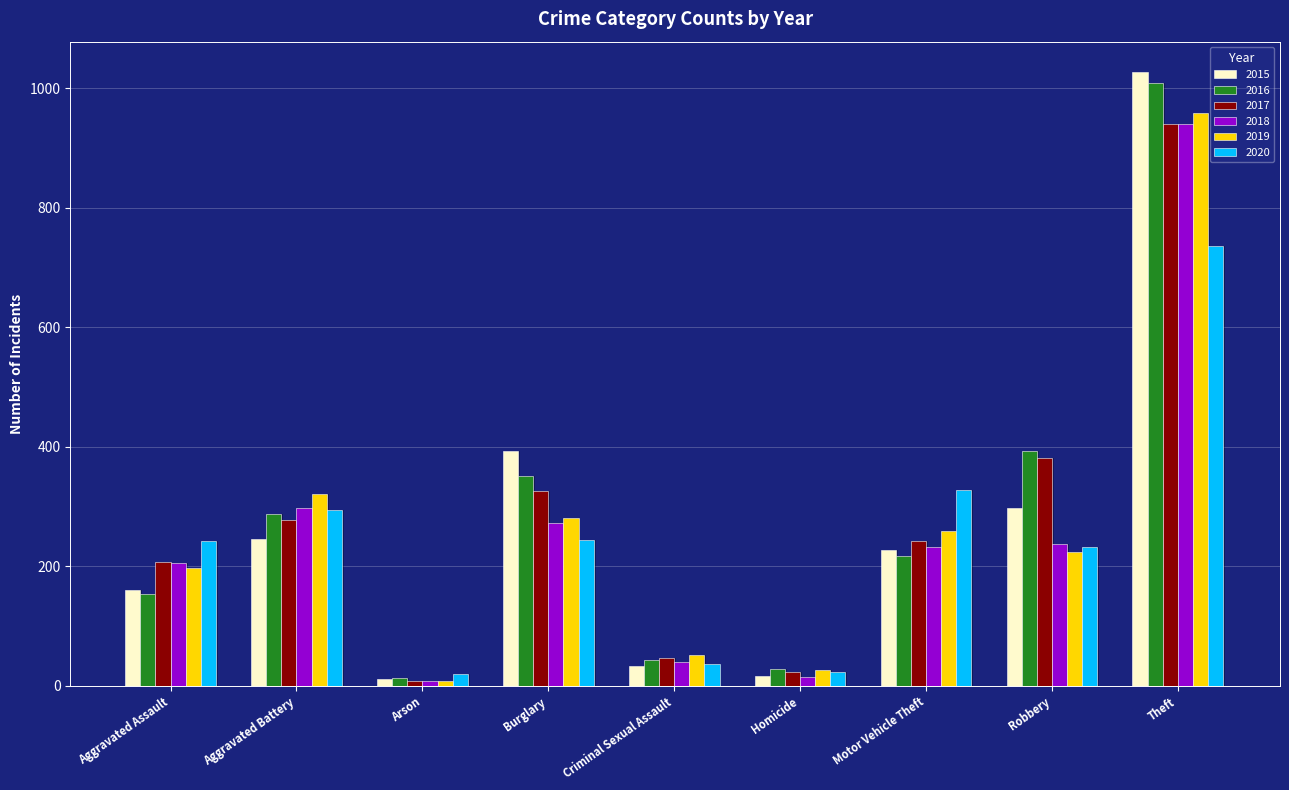

List the labels in order of 2019 value, smallest first.

Arson, Homicide, Criminal Sexual Assault, Aggravated Assault, Robbery, Motor Vehicle Theft, Burglary, Aggravated Battery, Theft